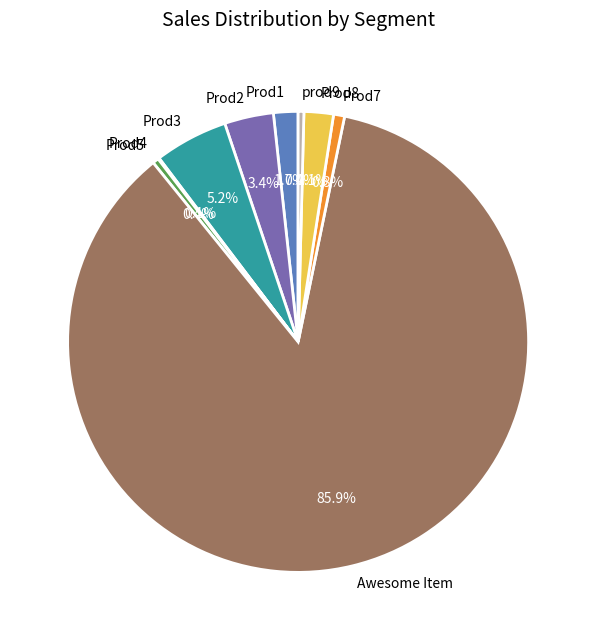

Combined, do Prod5 and Prod3 account for over 50%?

No